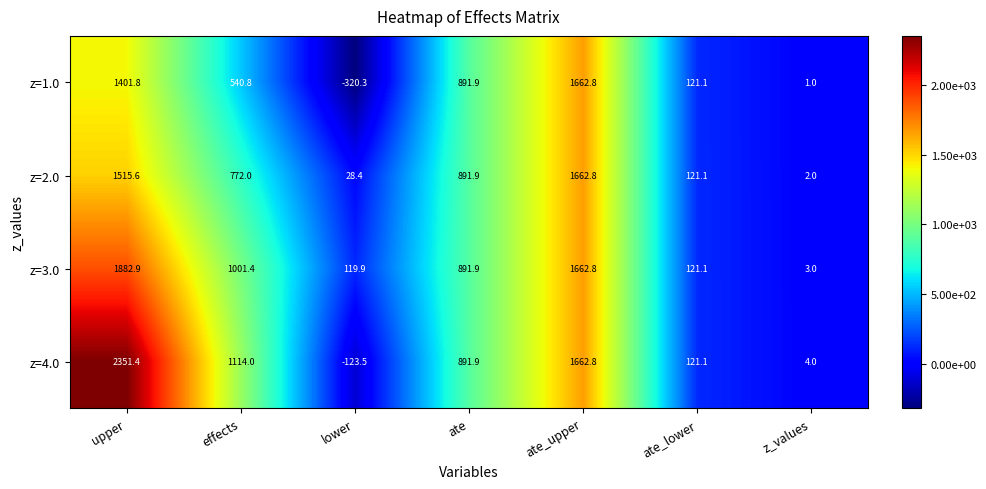

List the labels in order of z=2.0 value, largest first.

ate_upper, upper, ate, effects, ate_lower, lower, z_values